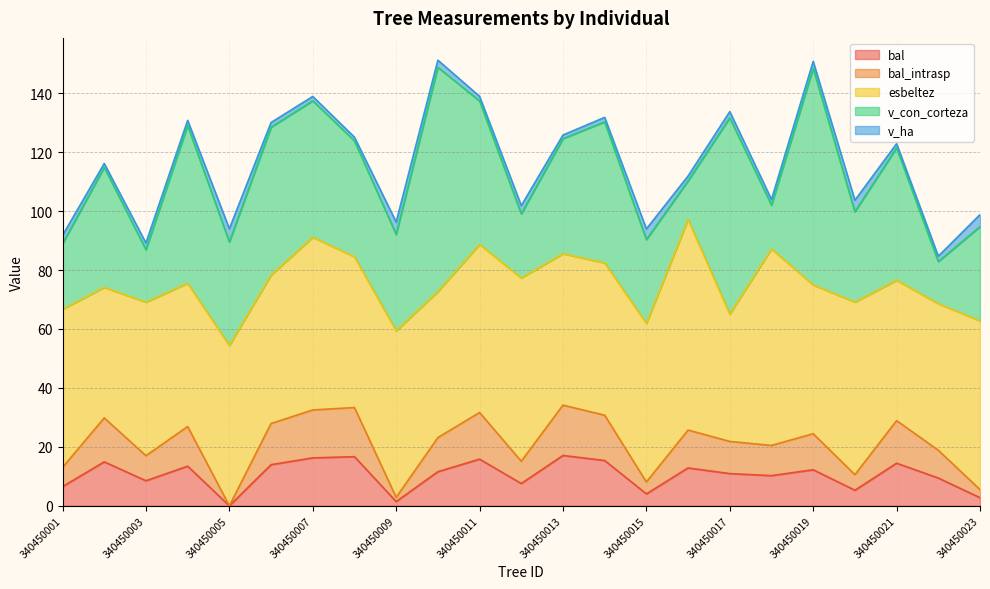

What is the sum of all bal values?

241.3